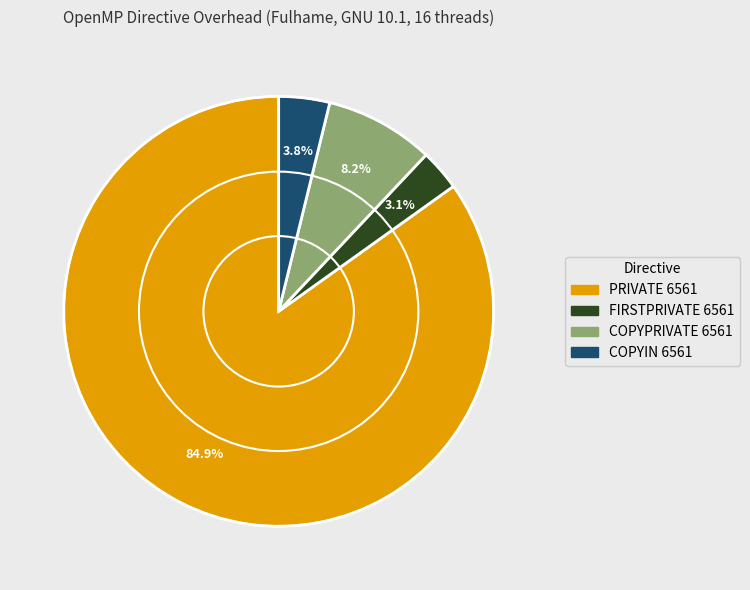

True or false: COPYIN 6561 accounts for 4% of the total.

True